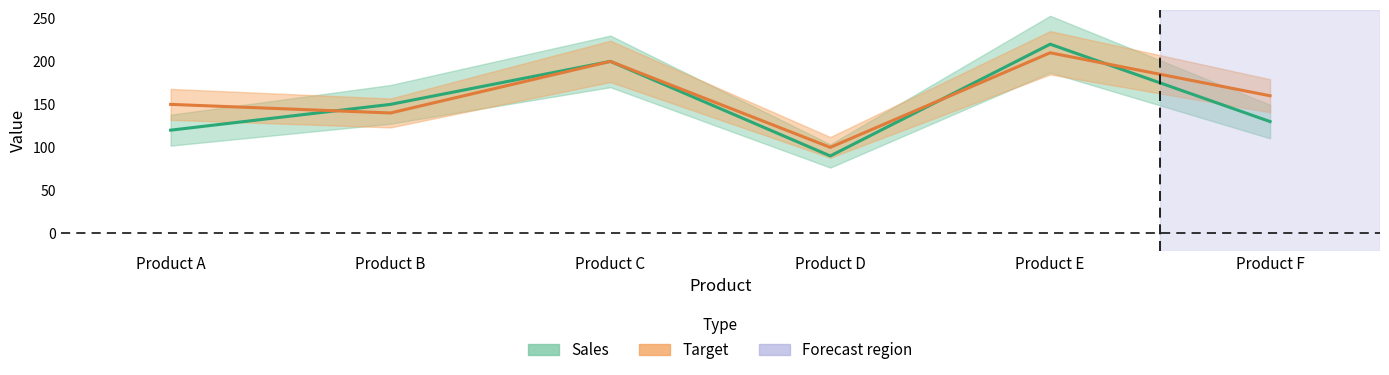

How many interior local peaks does the Target series have?

2